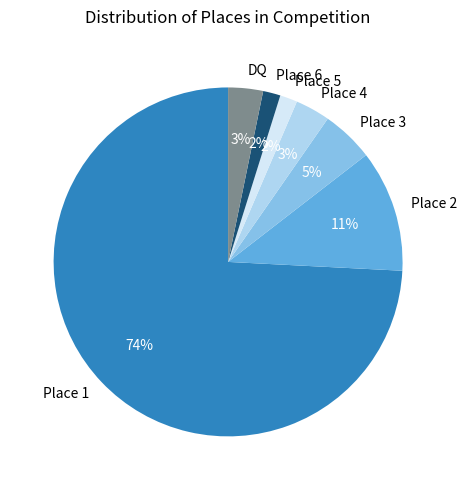

Do Place 4 and Place 3 together represent more than half of the pie?

No